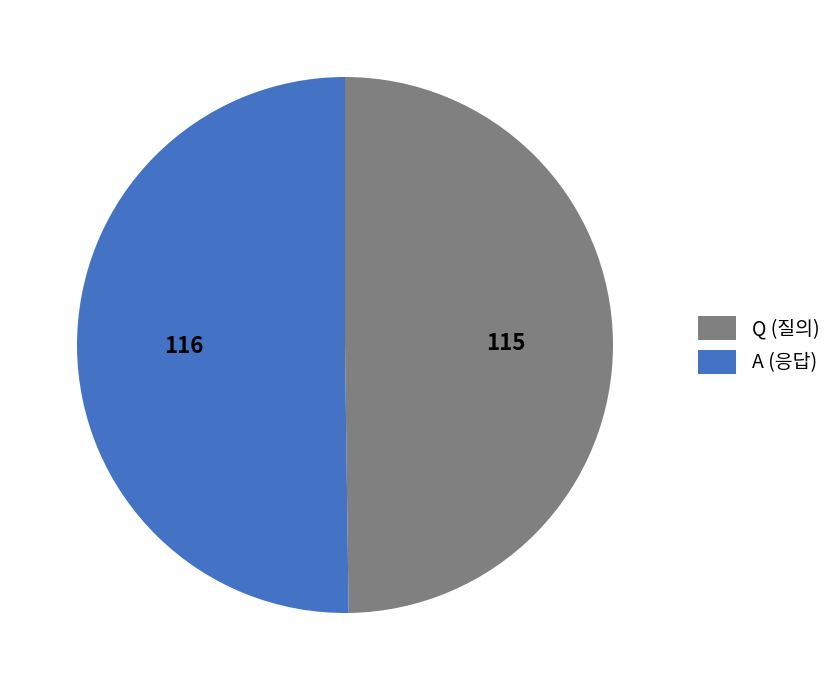

Is it true that A is 41% of the pie?

False